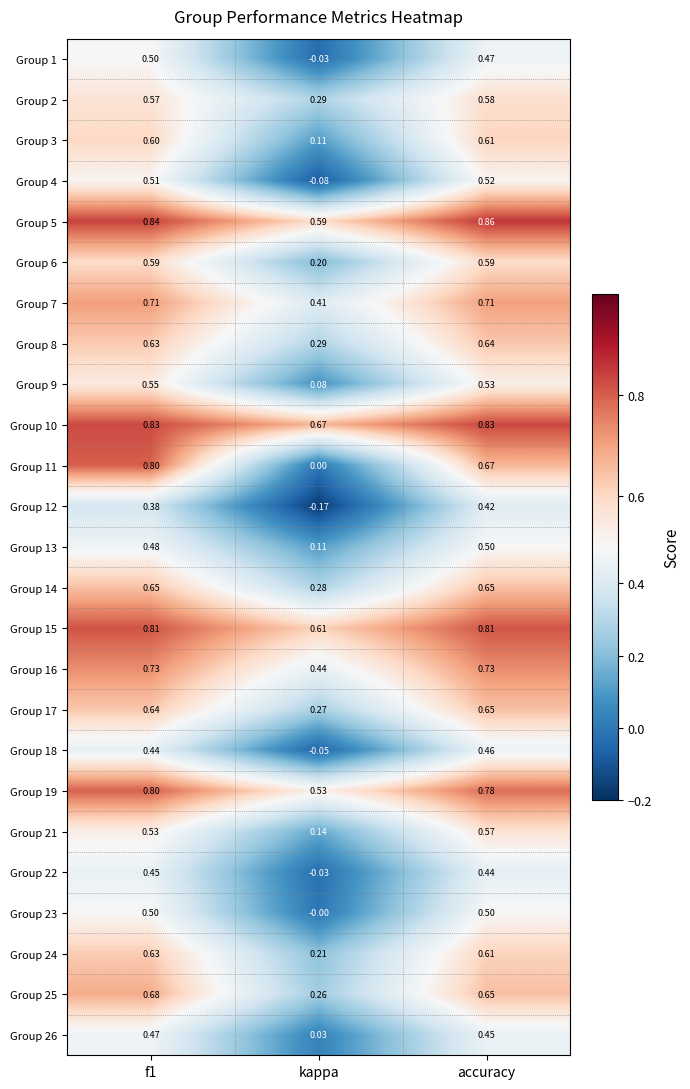

Is the value of Group 3 at kappa greater than the value of Group 11 at accuracy?

No